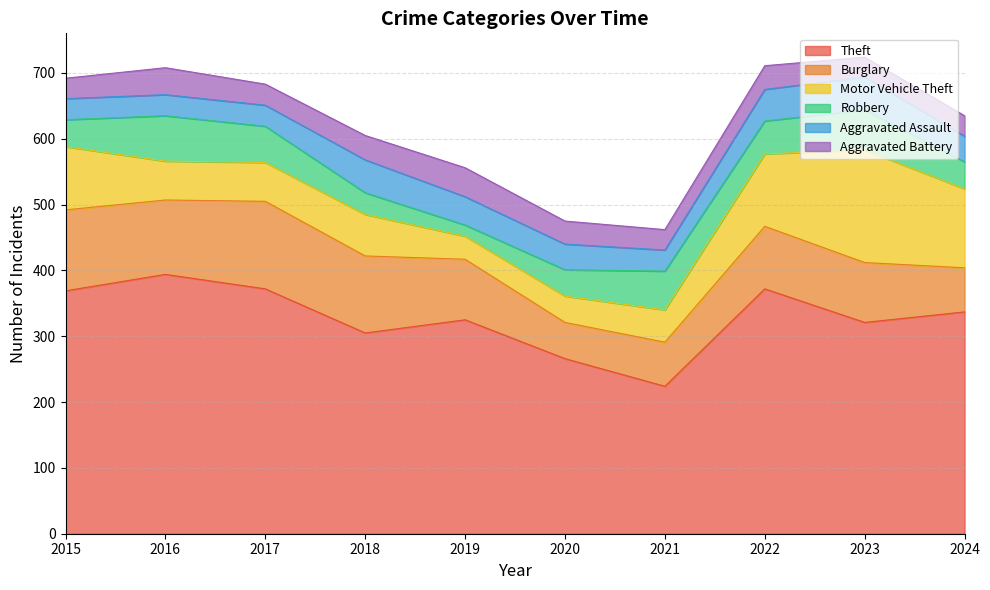

At which category does Burglary reach its first local peak?

2017